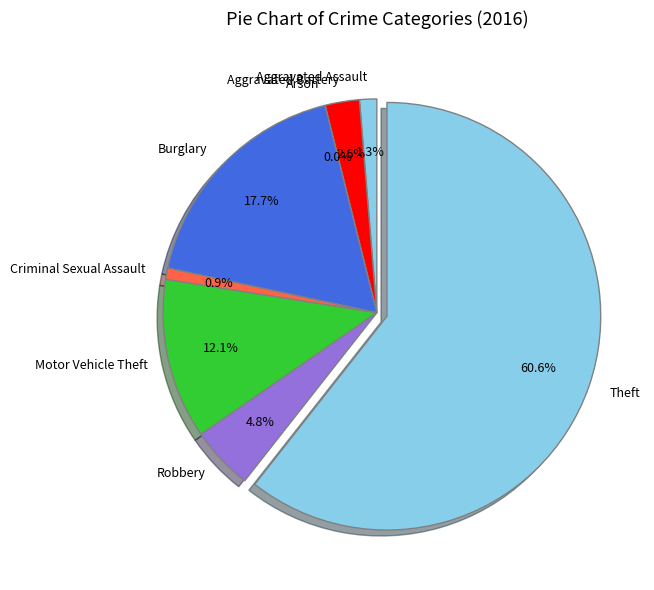

What percentage is the Aggravated Battery slice, to the nearest percent?

3%